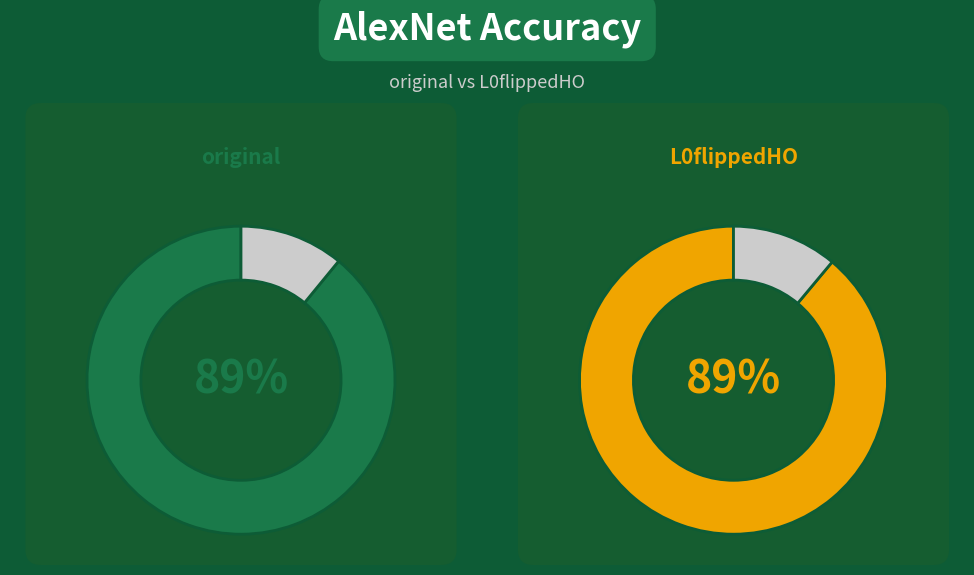

Which category accounts for the majority?

original